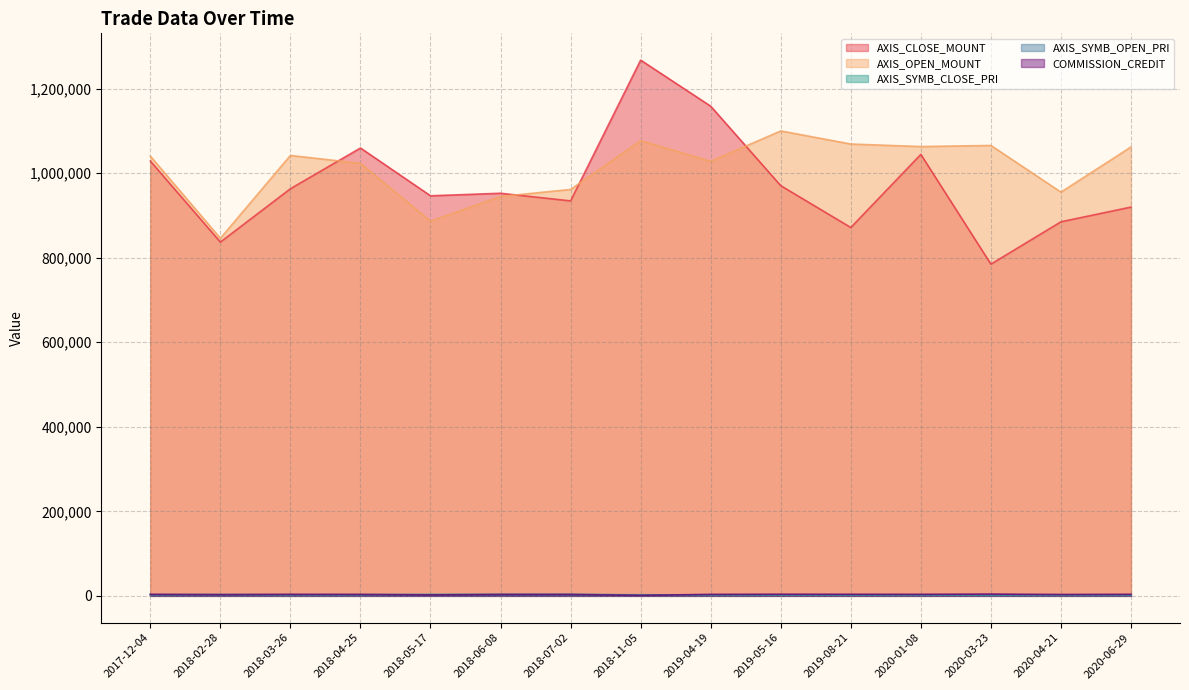

What is the sum of the AXIS_CLOSE_MOUNT values at 2019-08-21 and 2018-02-28?

1708500